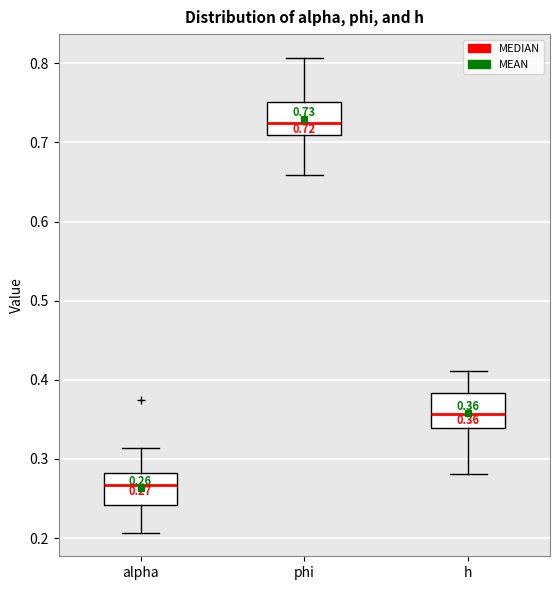

Which box has the highest median line?

phi